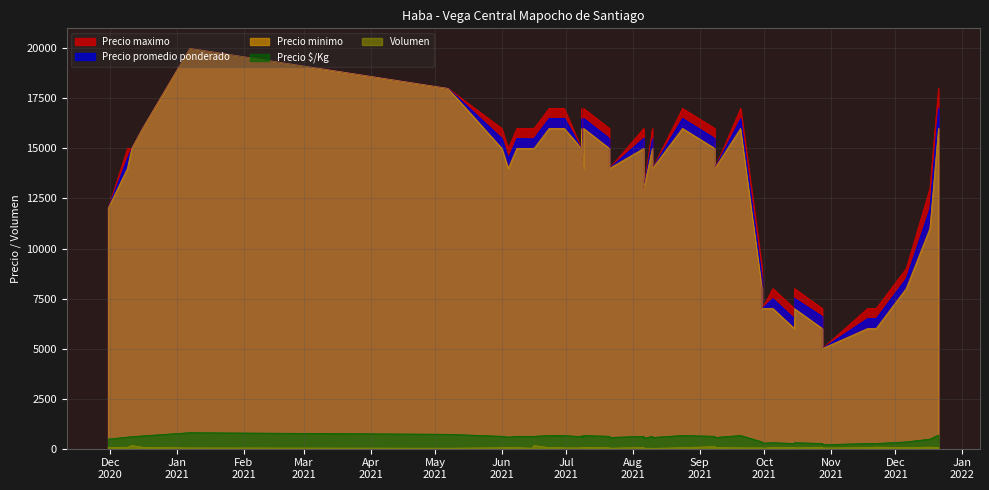

Between 2021-06-23 and 2020-12-11, which is larger?

2021-06-23